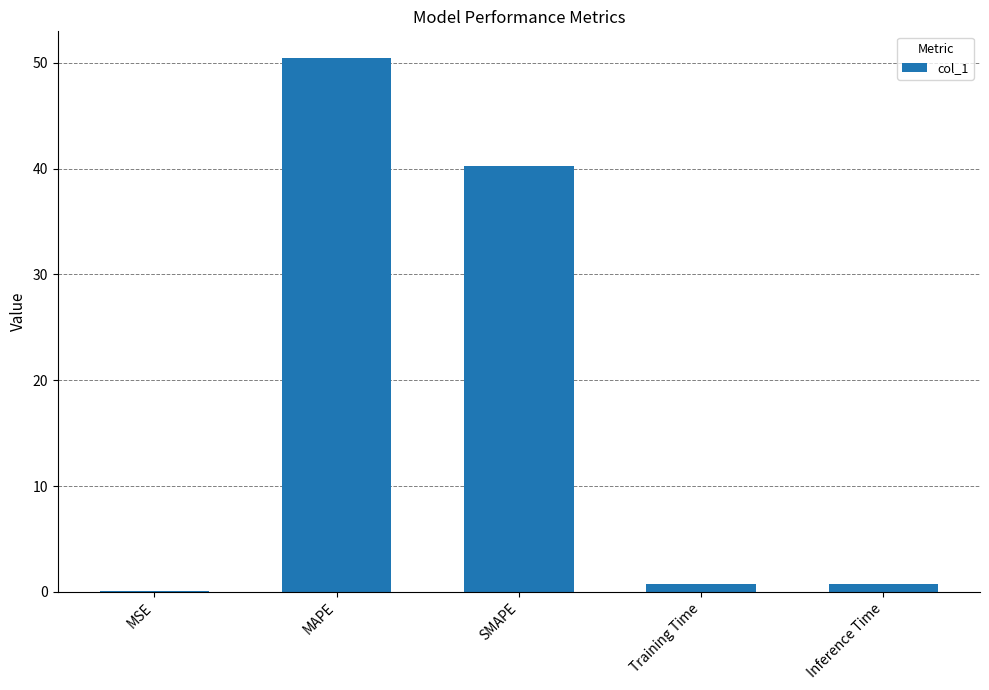

What is the greatest value displayed?

50.5